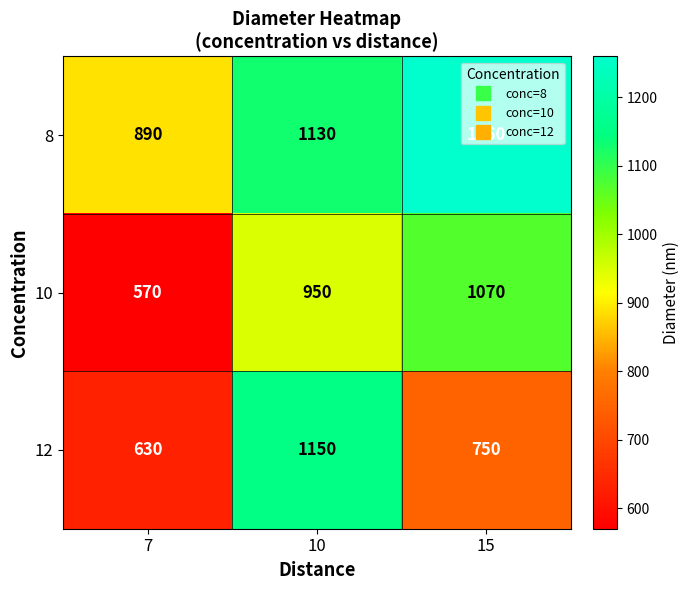

Which series has the largest range (max minus min)?

12